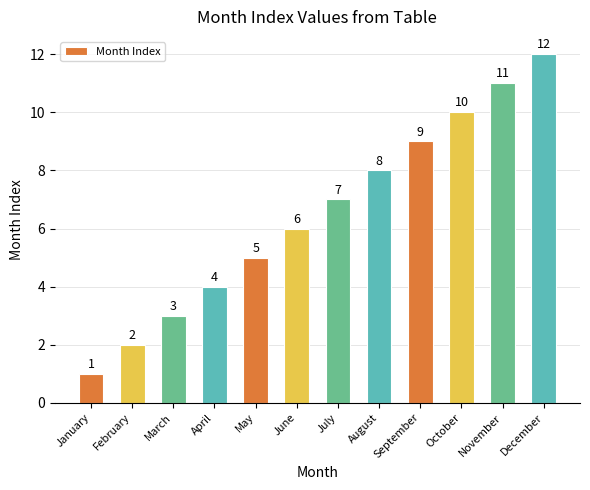

Does the chart contain stacked bars?

No